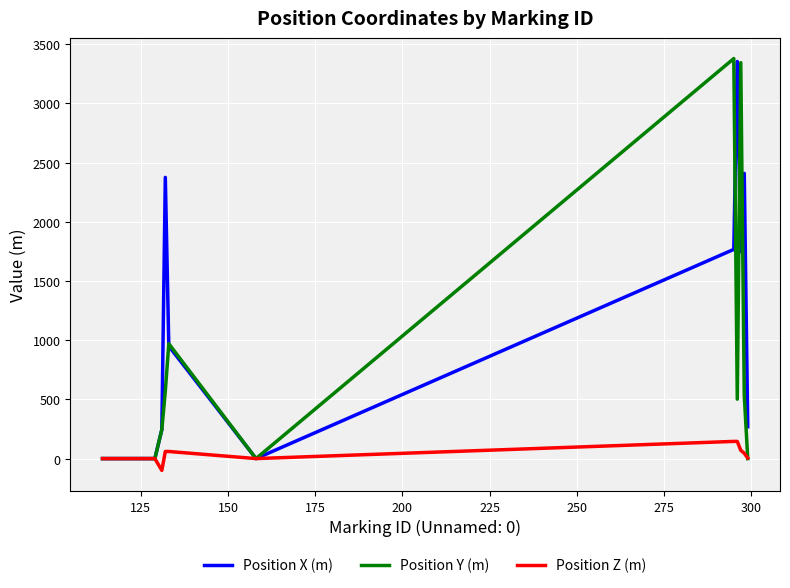

At how many categories does at least one series exceed 2104?

5